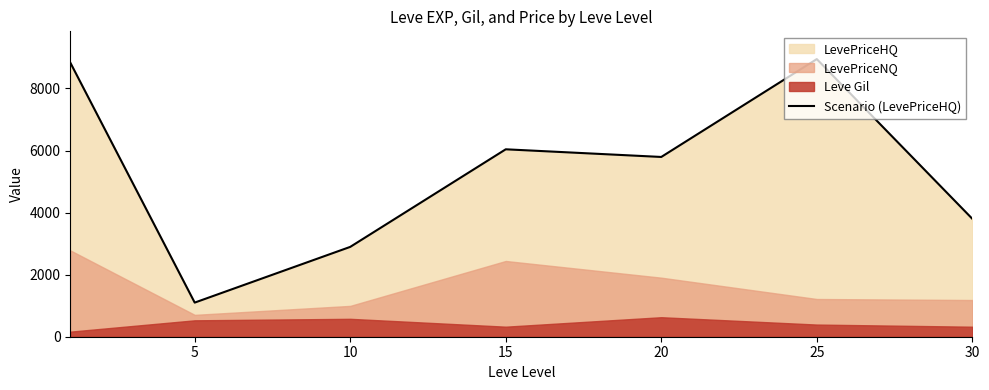

What is the average value?

5343.2